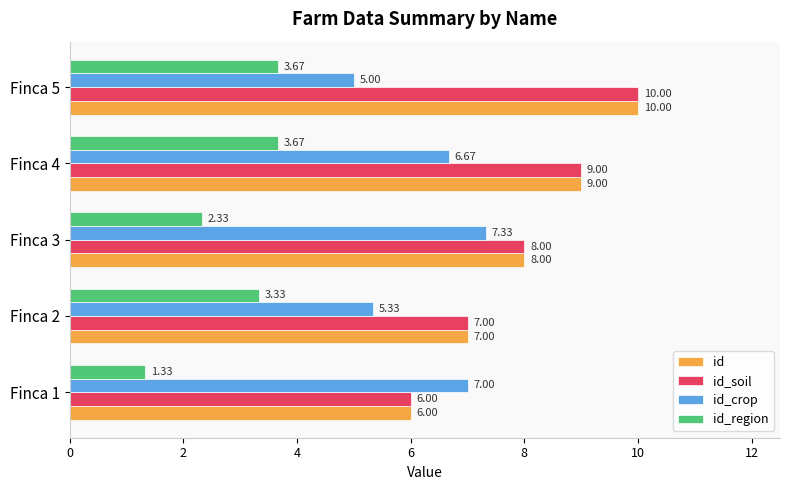

At which category is the sum across all series the highest?

Finca 5